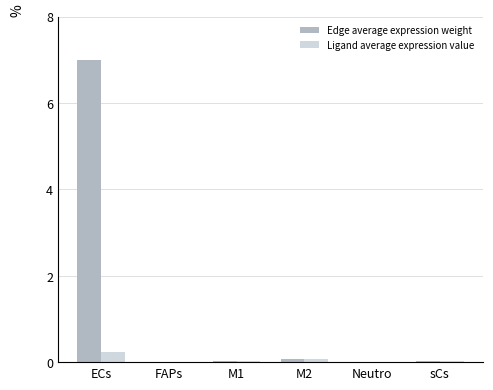

What is the sum of all Ligand average expression value values?

0.4